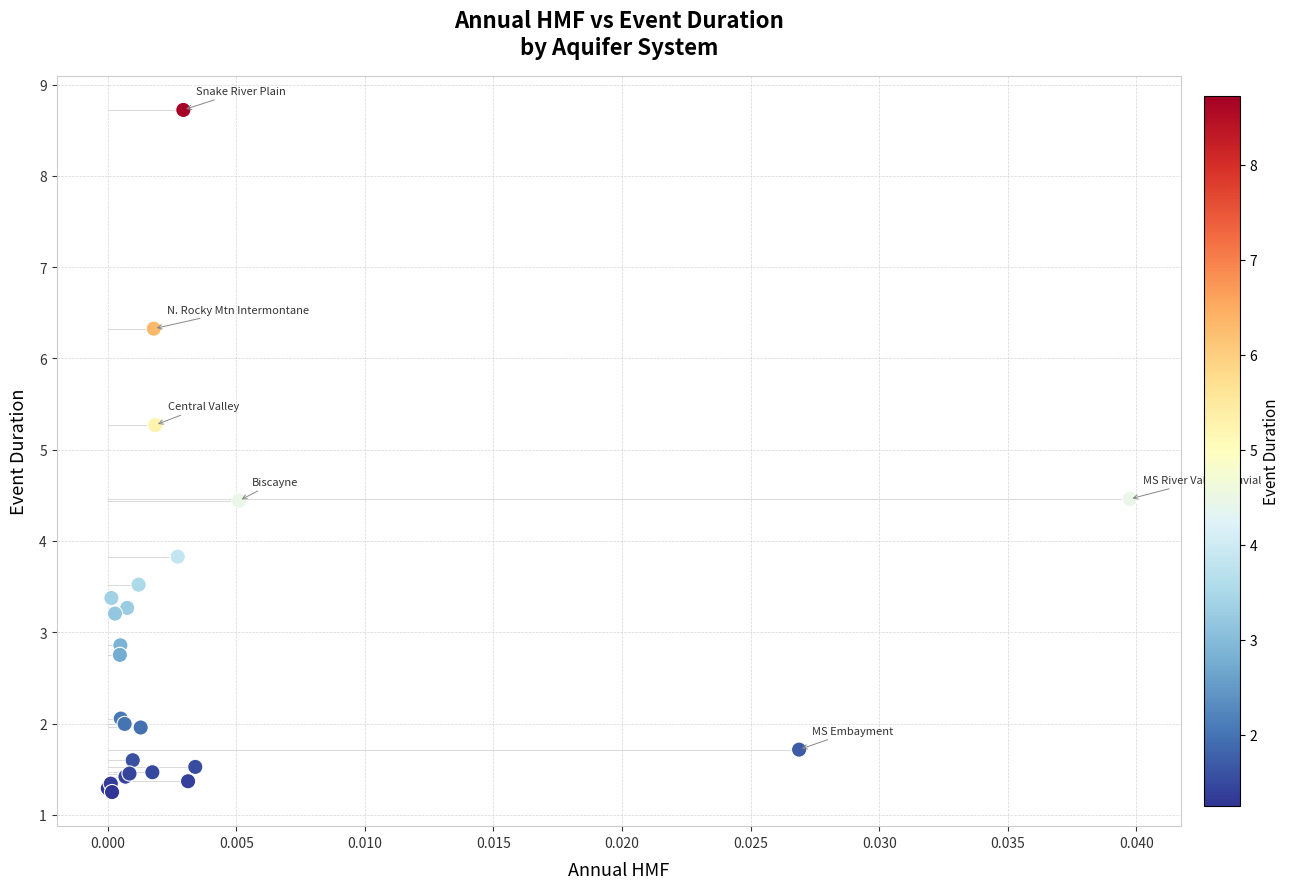

What Y value in the scatter plot is closest to 4?

3.8